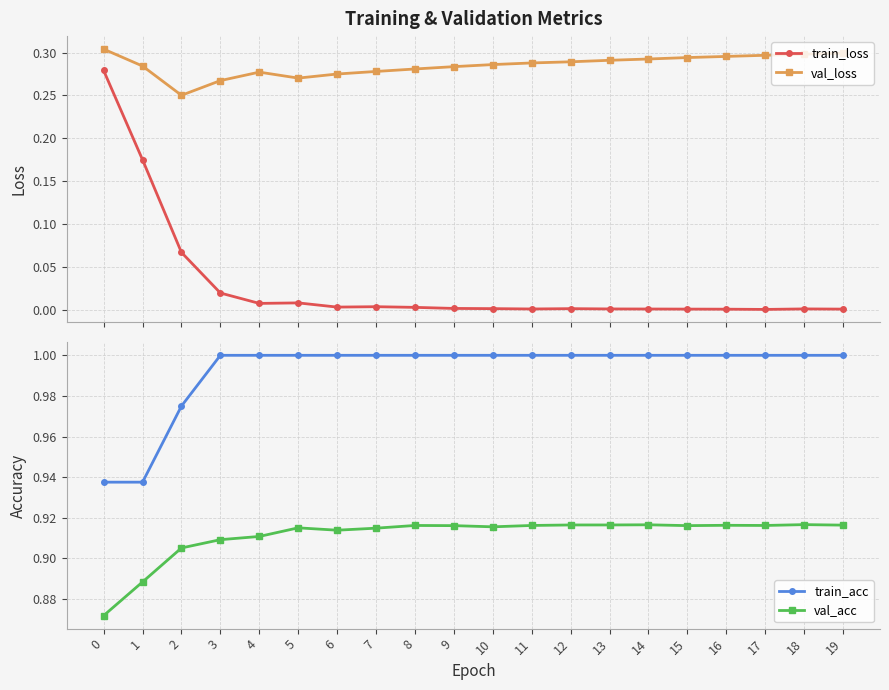

At how many categories does at least one series exceed 0?

20